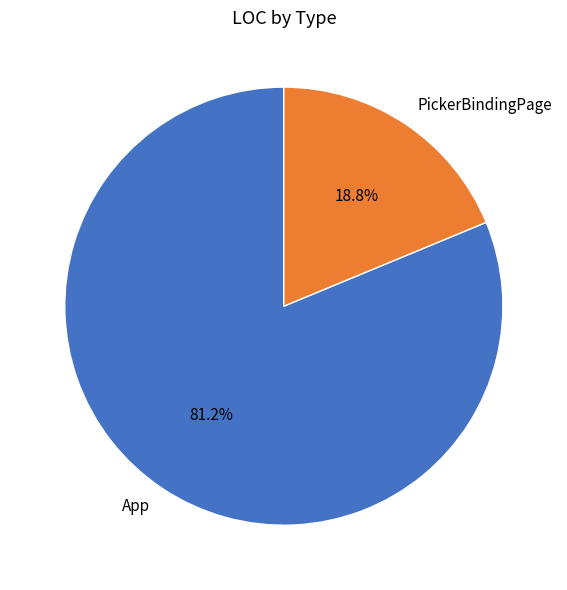

Which slice is the largest?

App